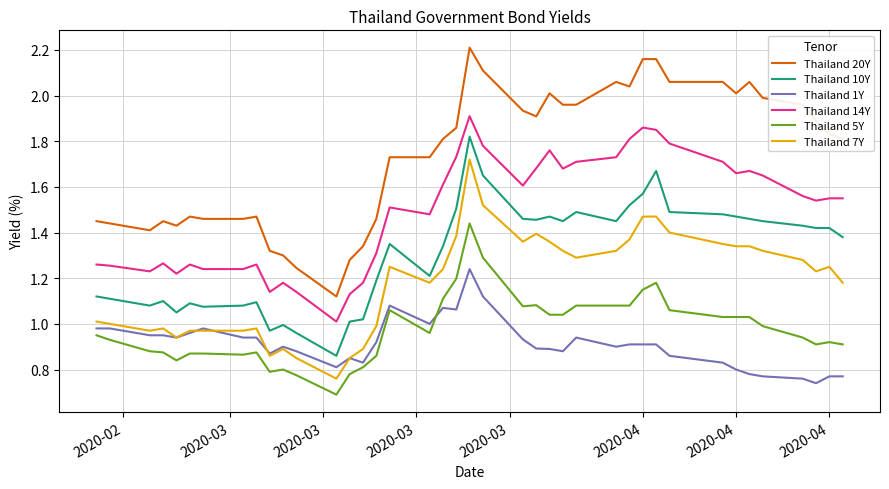

Which series has the widest spread of values?

Thailand 20Y